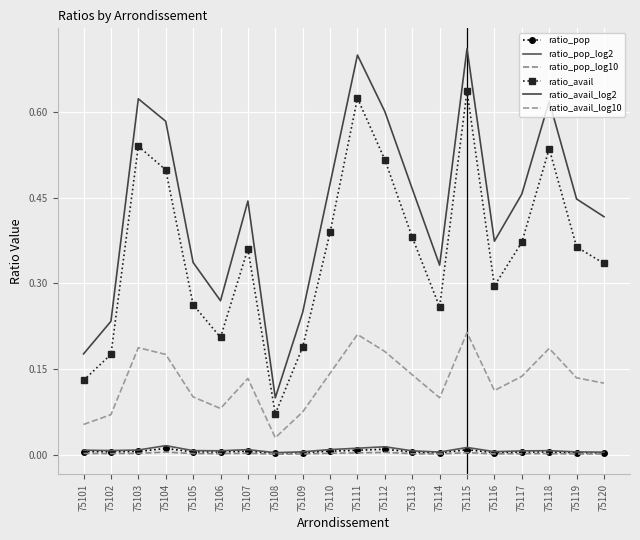

What is the sum of all ratio_avail values?

7.1